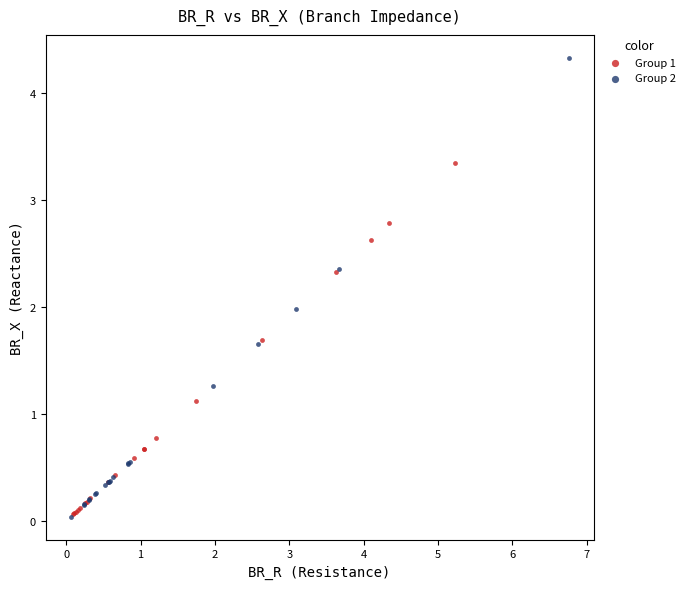

Which series contains the highest Y value?

Group 2